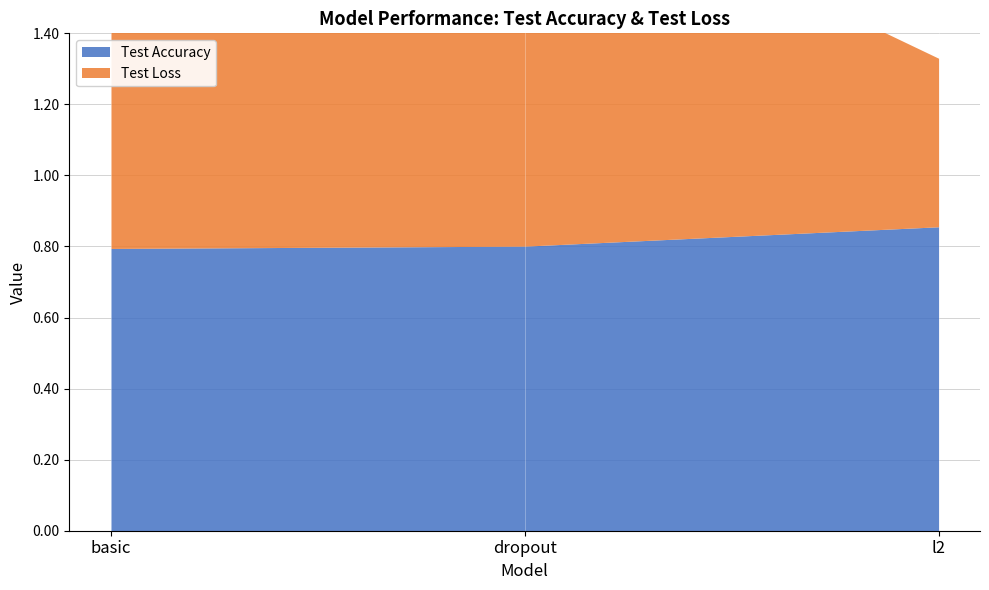

At which category is the sum across all series the highest?

dropout